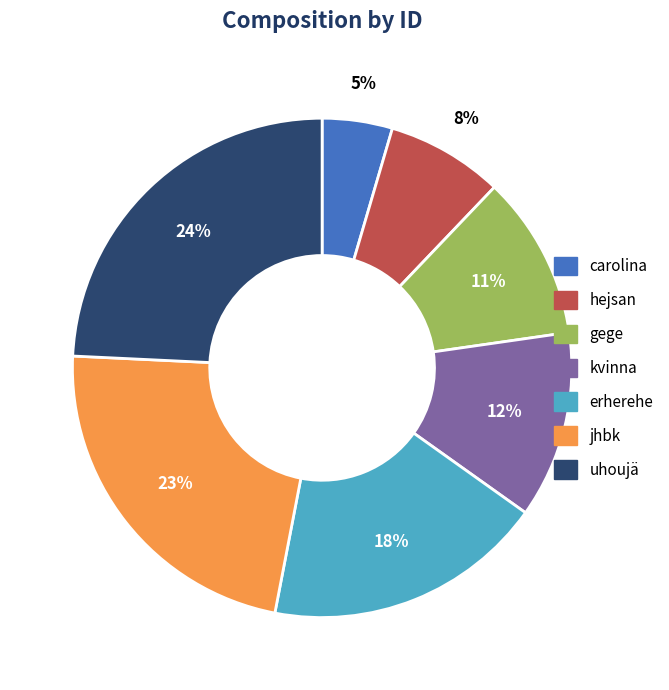

What percentage is the erherehe slice, to the nearest percent?

18%